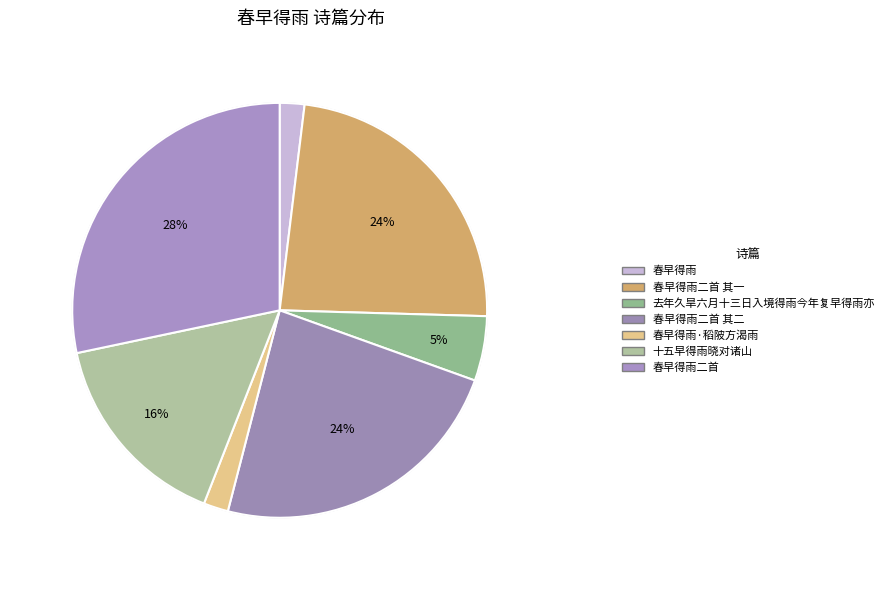

Count the number of slices in the pie.

7